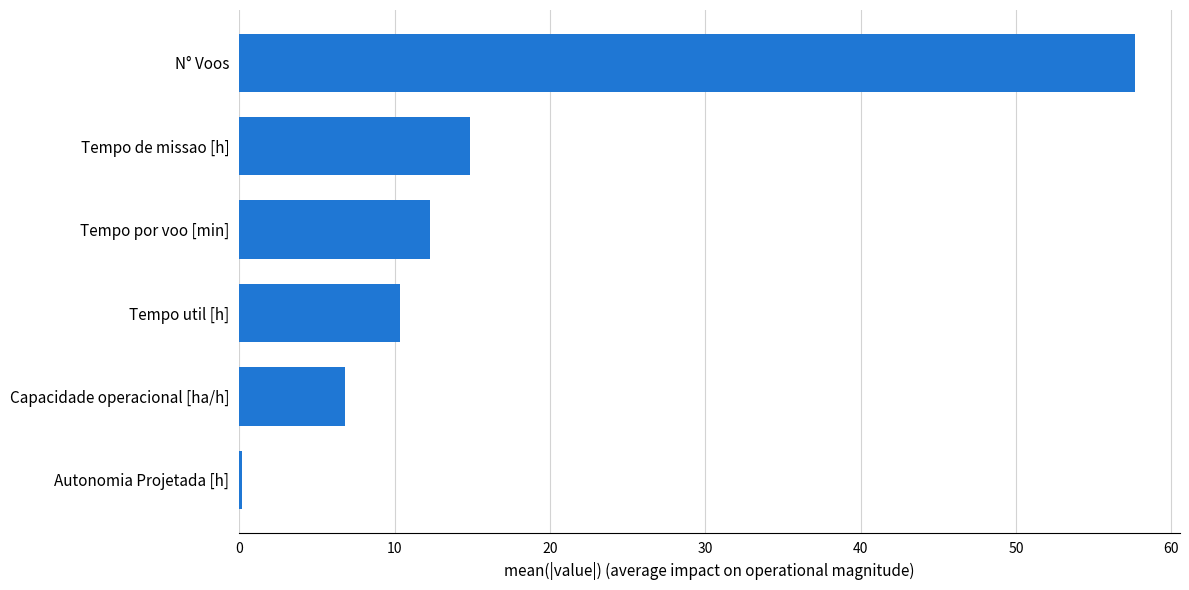

Count the number of values greater than 12.

3